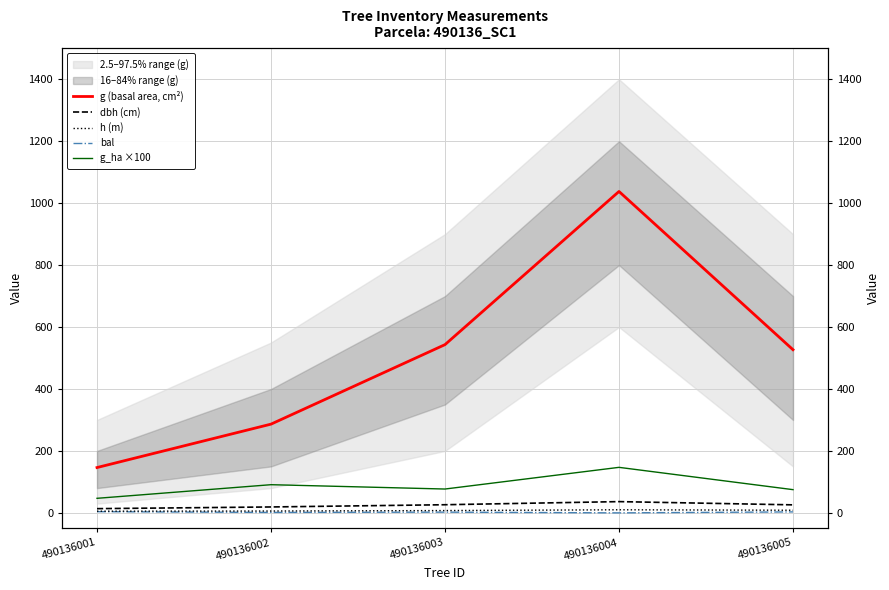

How many categories are shown in the chart?

5